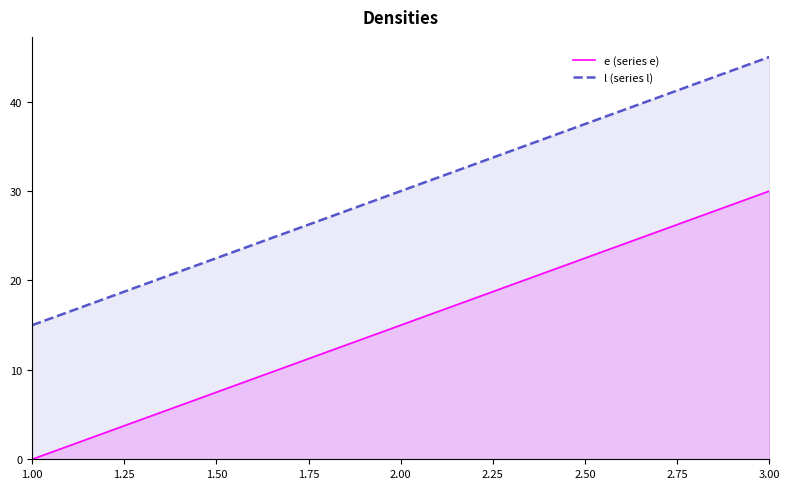

What is the value of the e point at the 2nd from the left?

15